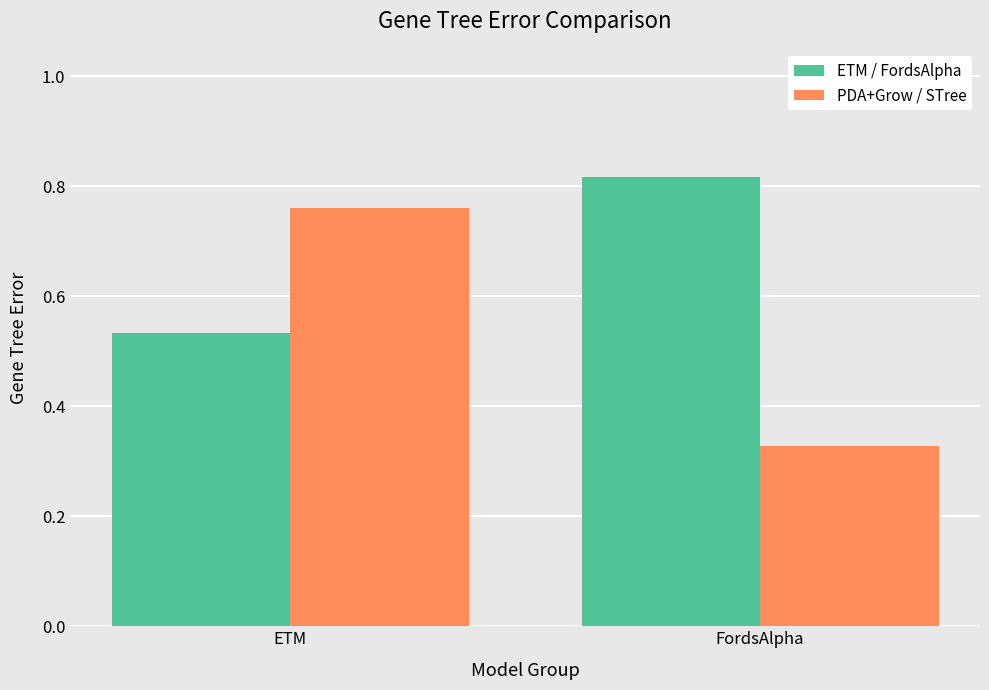

List the labels in order of PDA+Grow / STree value, largest first.

ETM, FordsAlpha